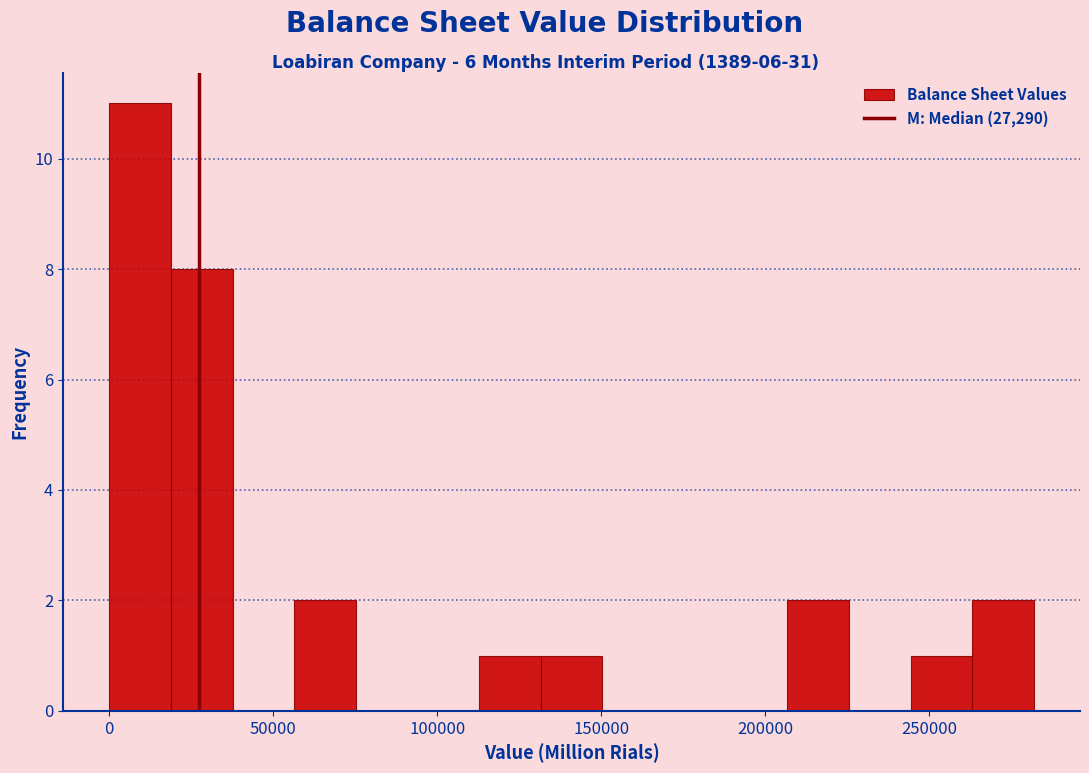

Read against the x-axis, roughly where is the centre of the tallest bar?

10000